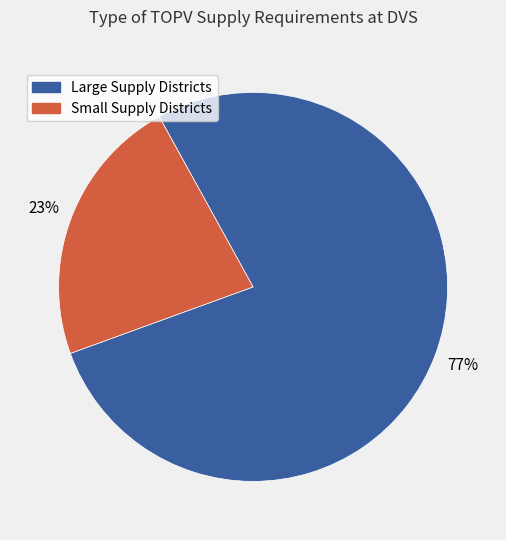

How many slices are in this pie chart?

2